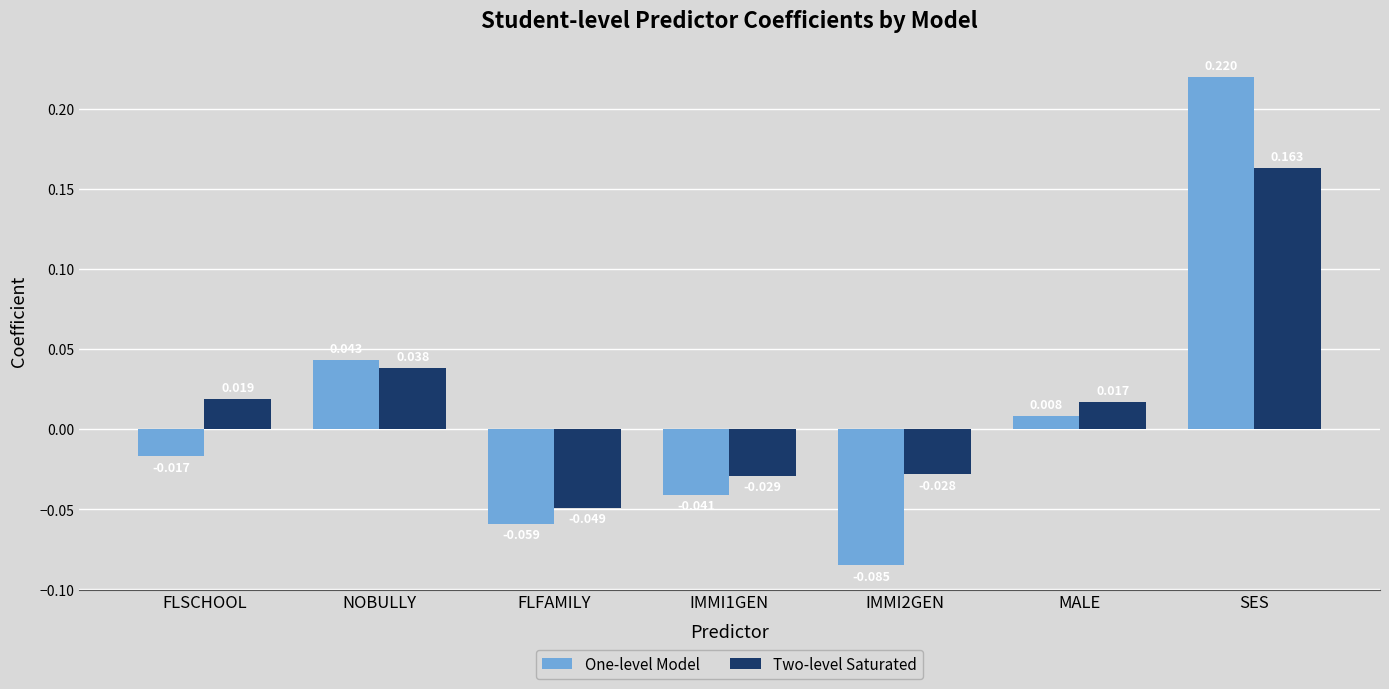

Does the chart contain any negative values?

Yes